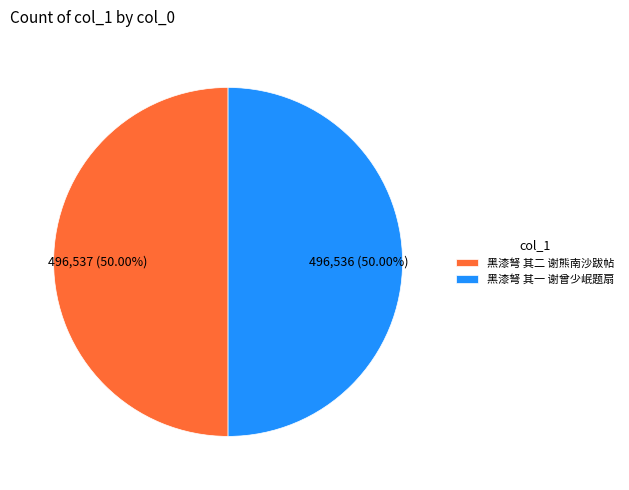

What portion of the pie excludes 黑漆弩 其一 谢曾少岷题扇?

50.0%